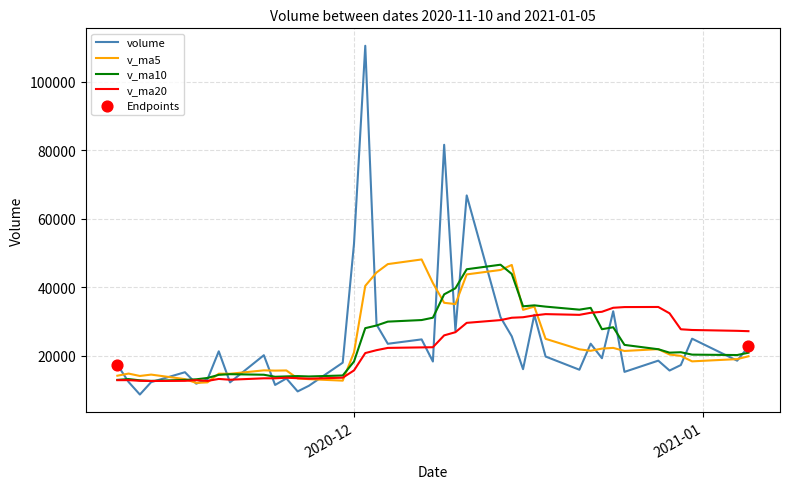

What is the greatest value displayed?

110573.0